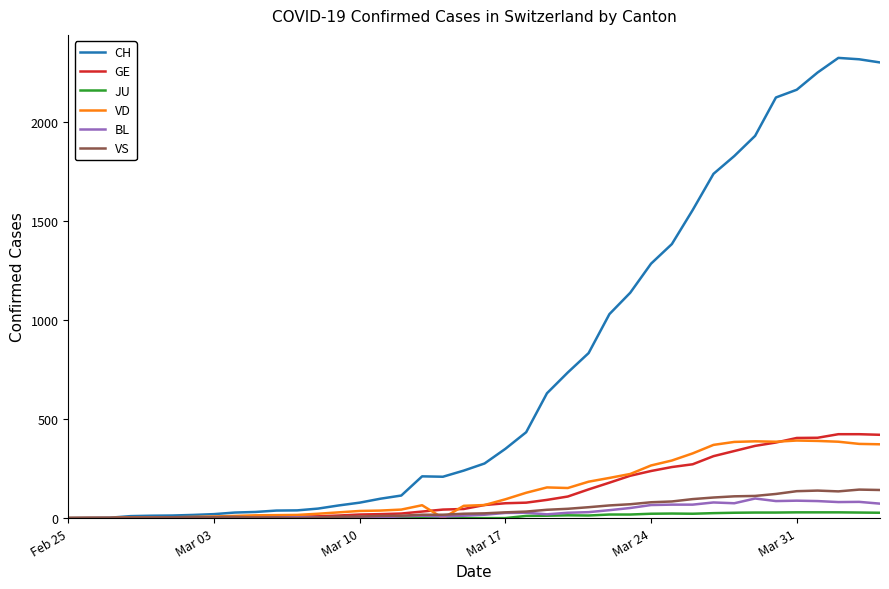

What is the sum of all GE values?

5450